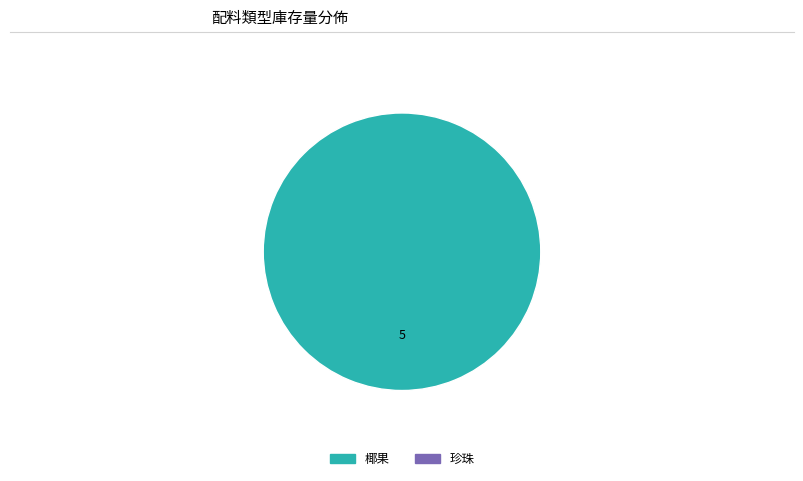

Does any single category account for the majority?

Yes